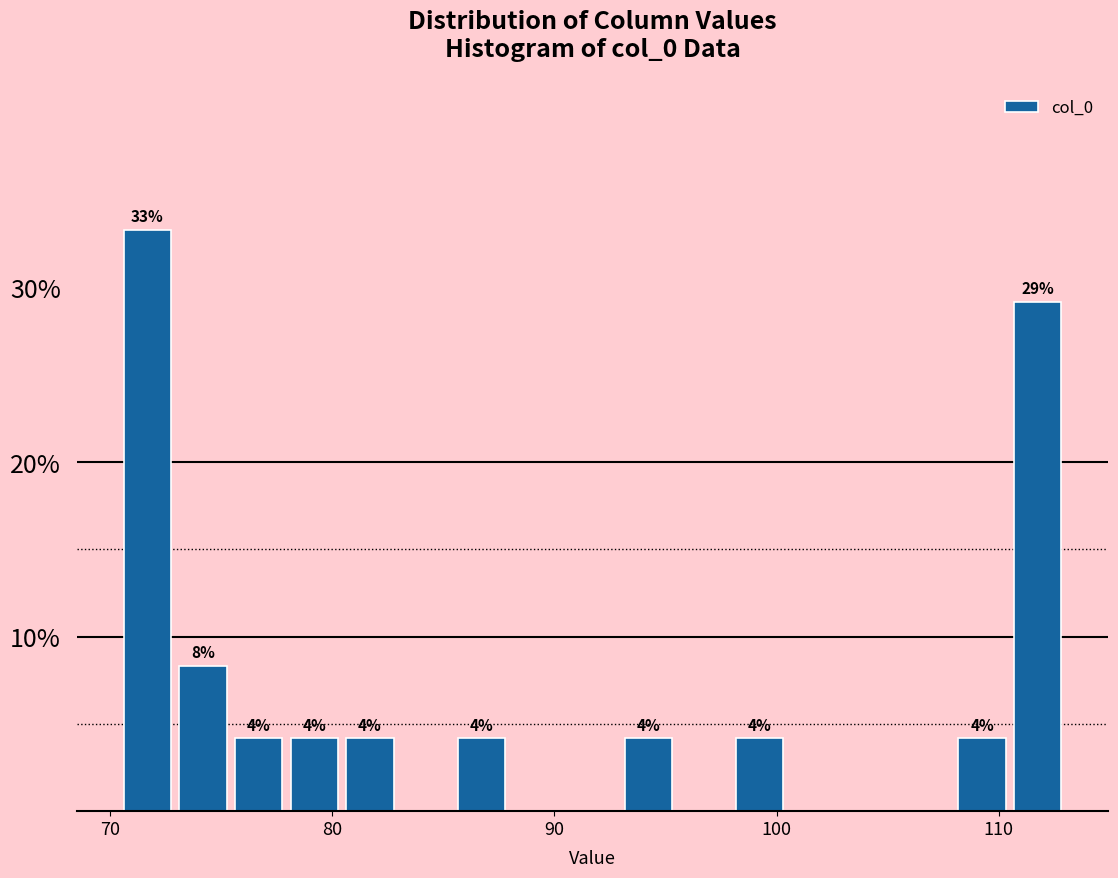

Around what value on the x-axis is the tallest bar? Give the approximate position of its centre, as read against the axis.

72